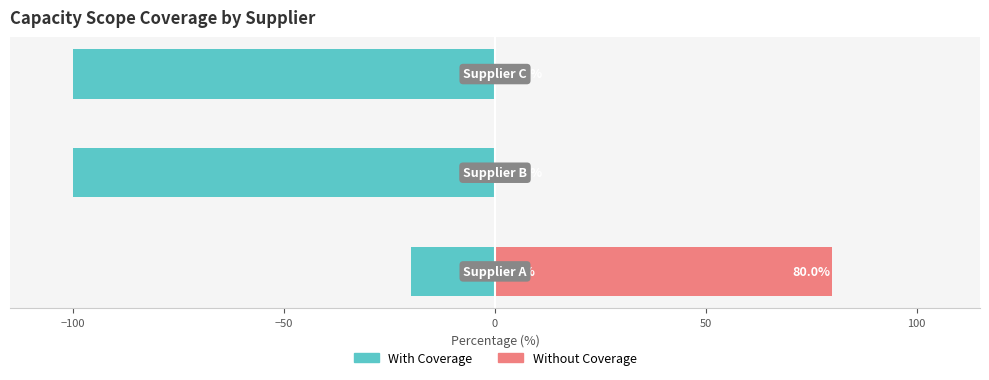

True or false: Without Coverage has a value of 48 at −150.

False